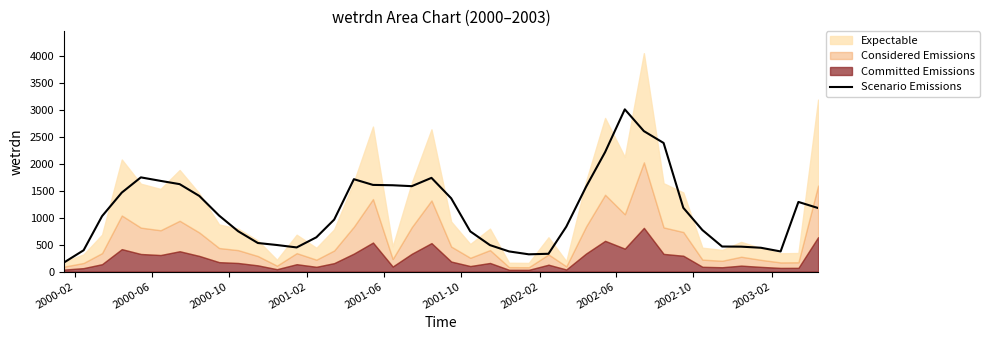

Reading left to right, list all the values displayed in this chart.

167.5	396.3	1030.2	1468.1	1751.4	1686.1	1625.5	1405.4	1041.4	749.8	530.9	493.6	448.7	637.3	966.0	1717.4	1611.3	1604.9	1587.7	1742.1	1362.3	746.9	491.6	374.5	320.7	330.7	834.7	1574.3	2220.2	3016.0	2611.4	2391.1	1185.6	772.0	465.7	463.2	442.6	373.9	1294.4	1181.0